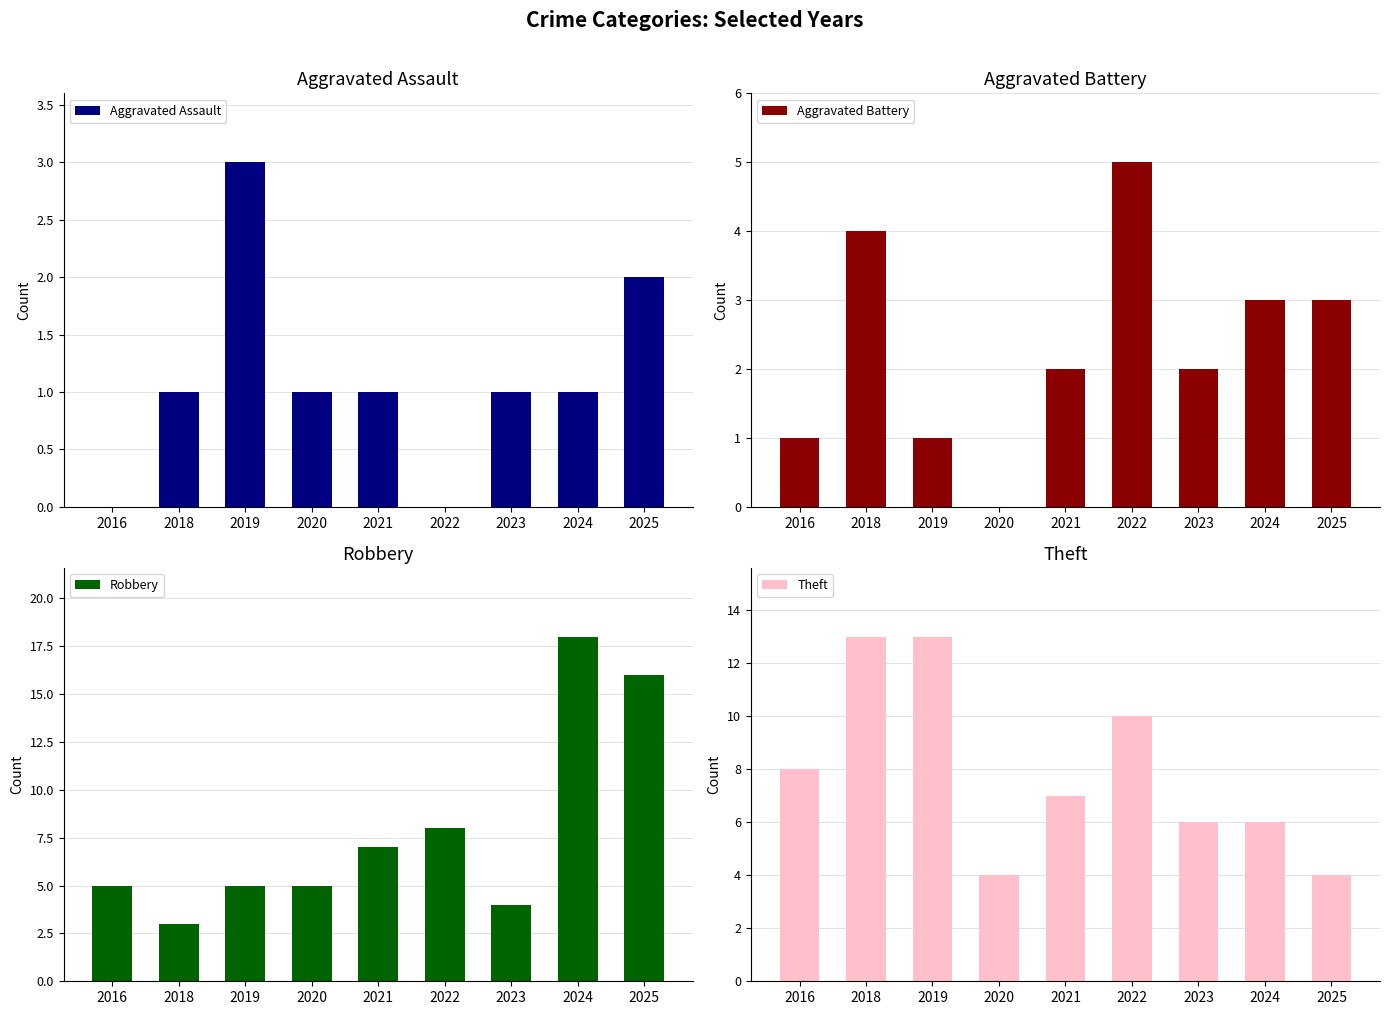

The Aggravated Battery series shows 3 at 2022. True or false?

False